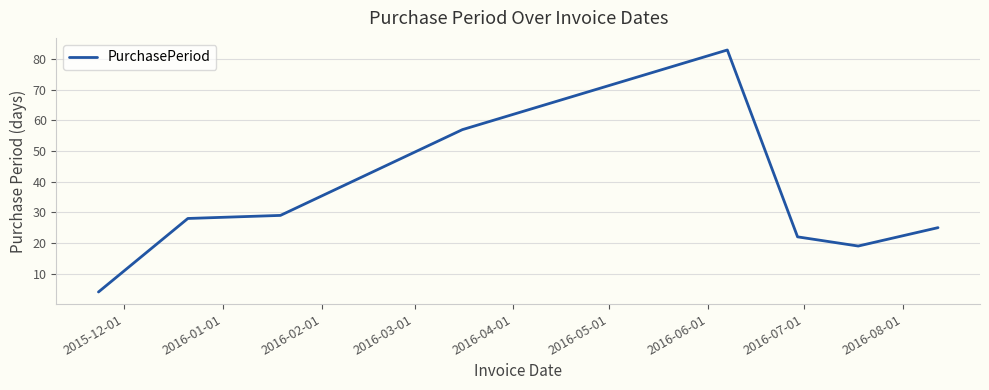

How many distinct data groups are displayed?

1